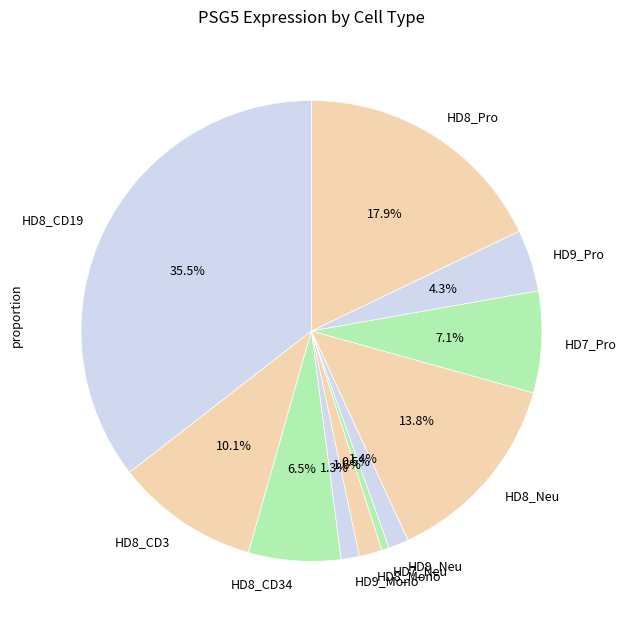

To the nearest percent, what is the average slice percentage?

9%